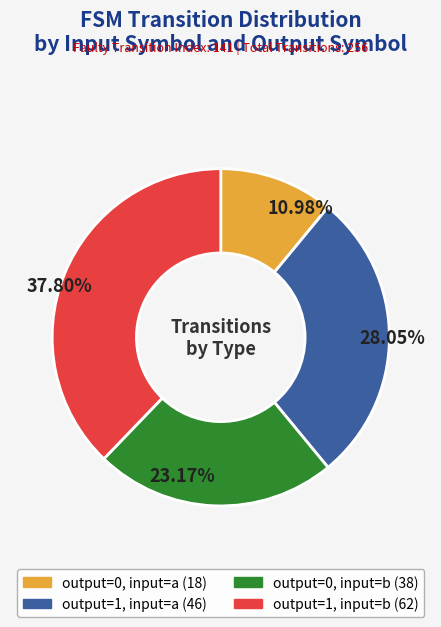

Is there any slice that represents more than half of the pie?

No